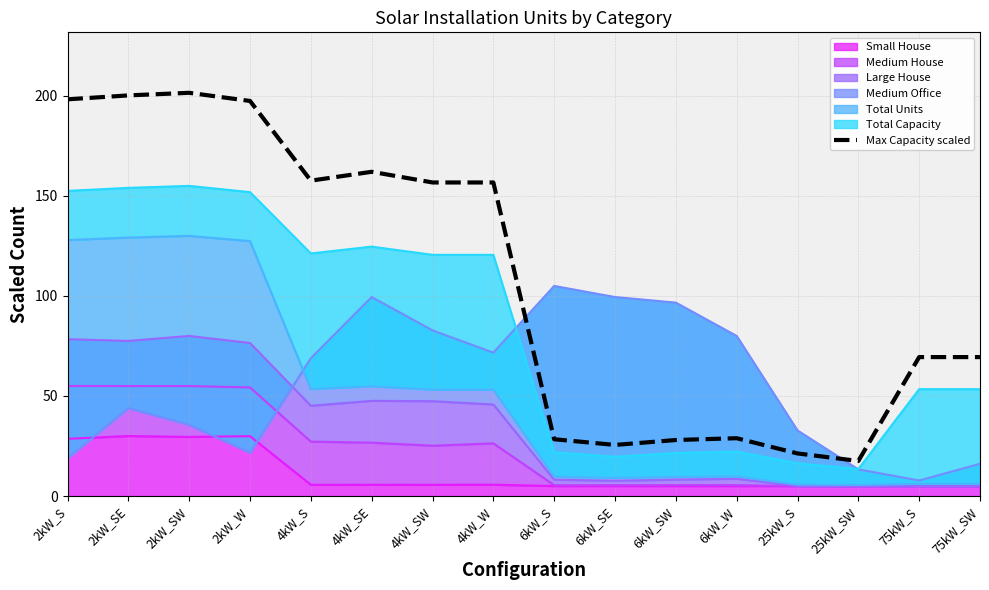

How many interior local valleys (lower than both neighbors) does the data have?

3